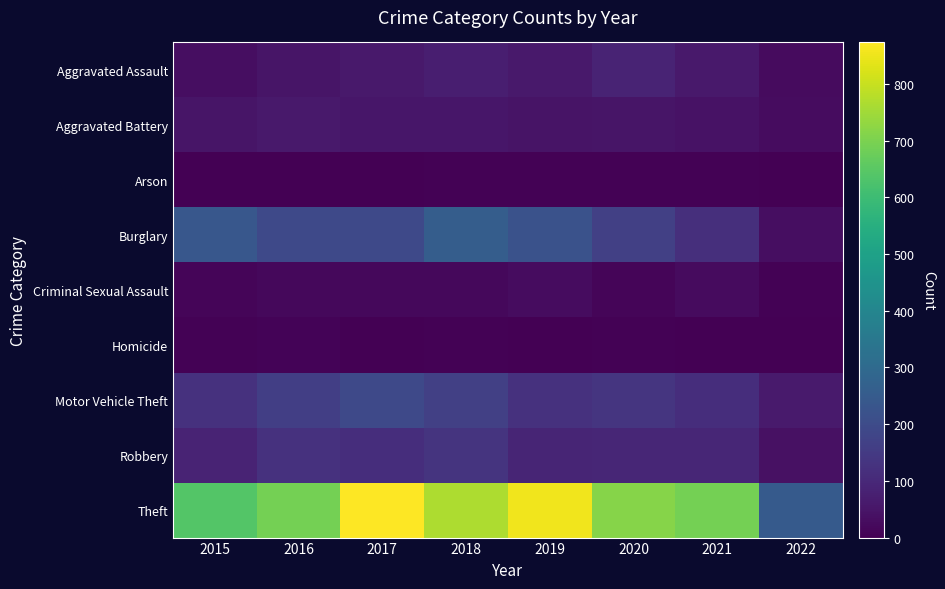

Rank the series by their maximum value, from highest to lowest.

Theft, Burglary, Motor Vehicle Theft, Robbery, Aggravated Assault, Aggravated Battery, Criminal Sexual Assault, Homicide, Arson